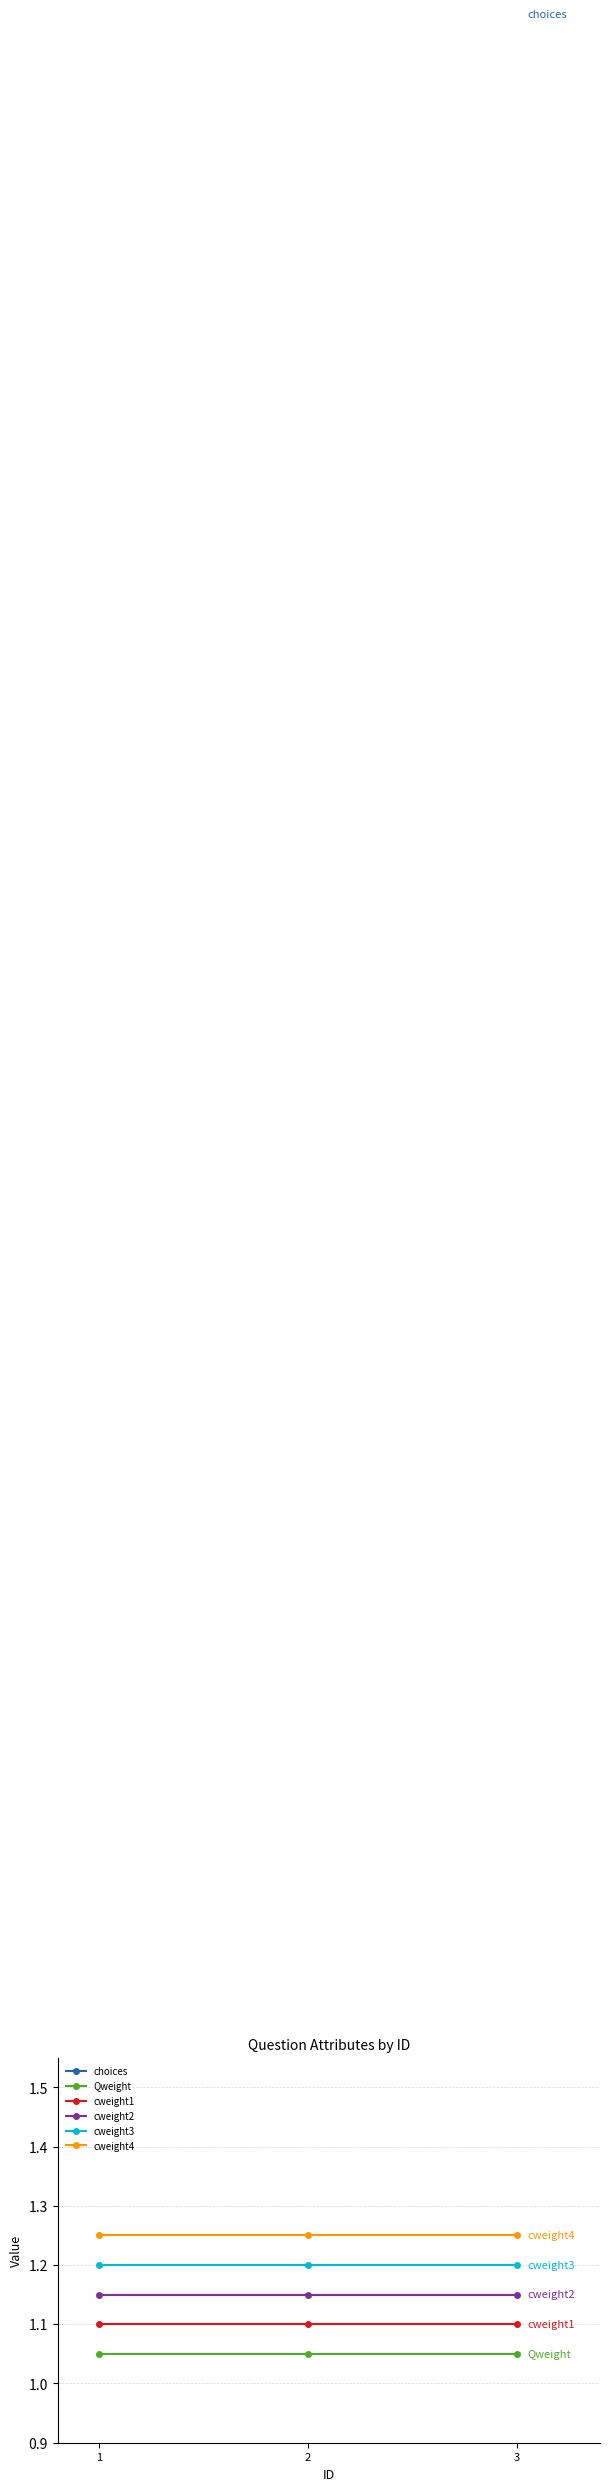

What is the approximate value of cweight1 at 1?

1.1